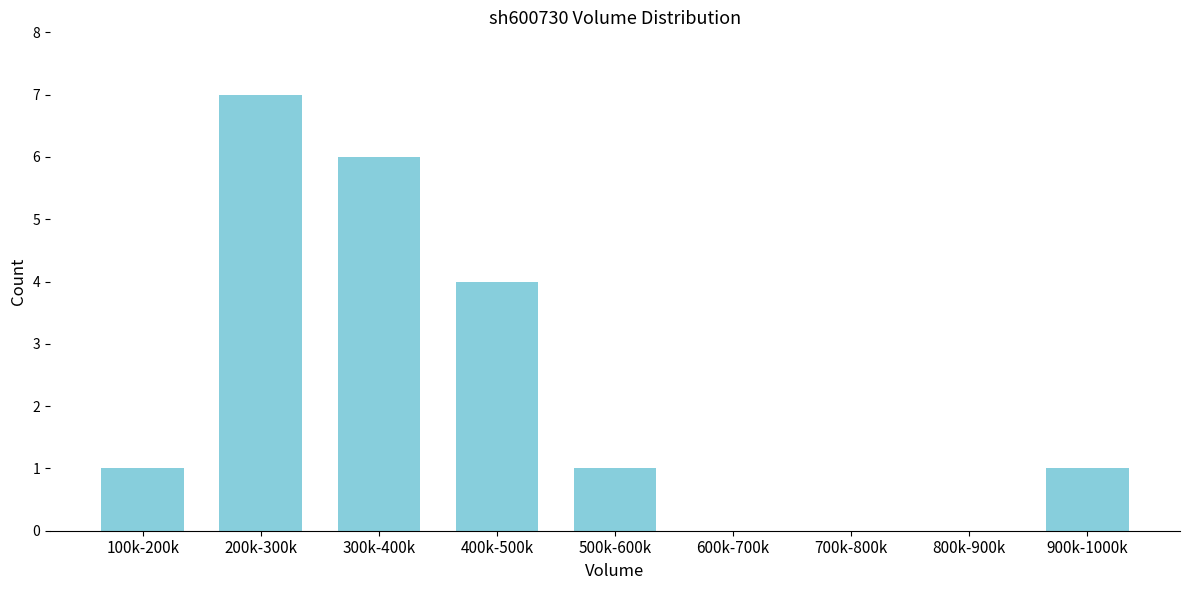

Reading left to right, extract all data points from this chart.

100k-200k=1	200k-300k=7	300k-400k=6	400k-500k=4	500k-600k=1	600k-700k=0	700k-800k=0	800k-900k=0	900k-1000k=1